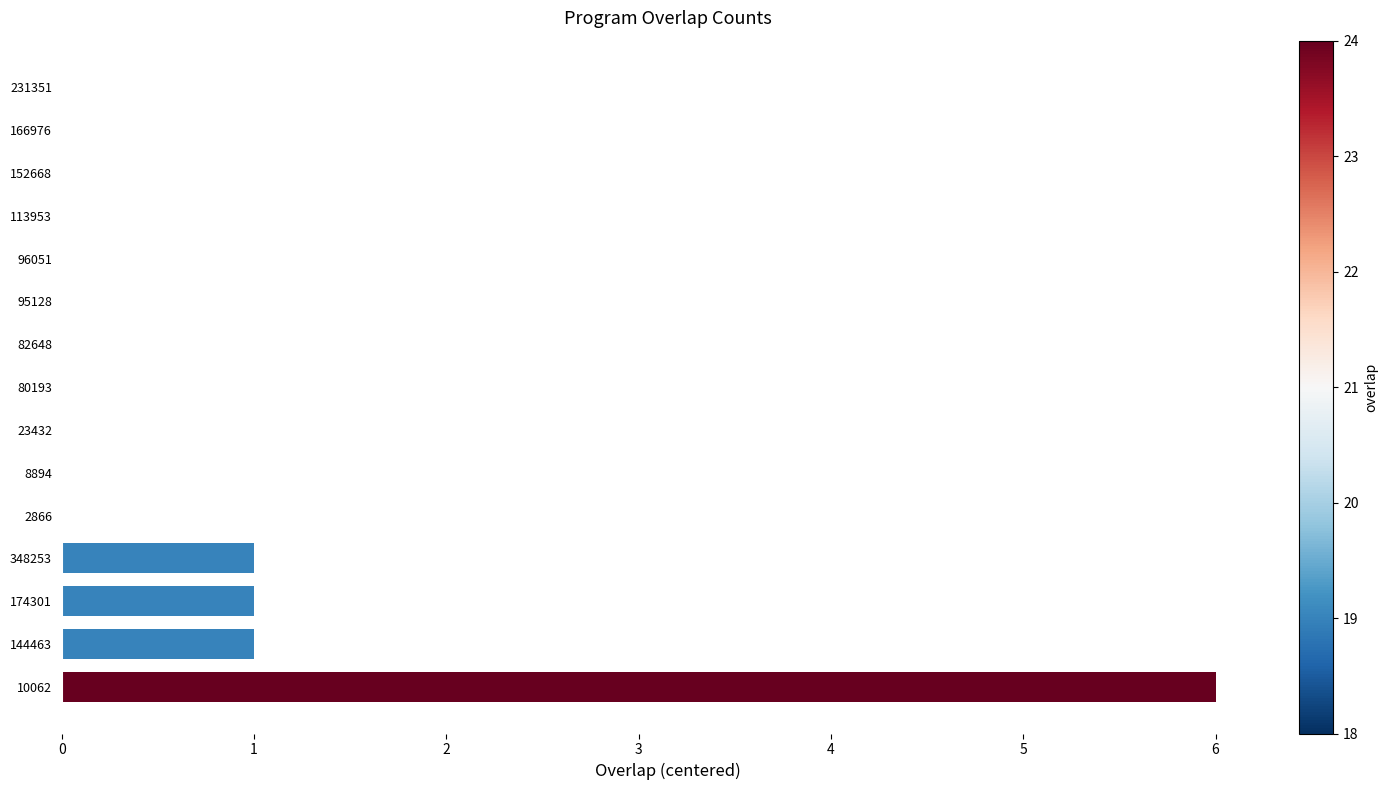

How many data points does each series have?

15